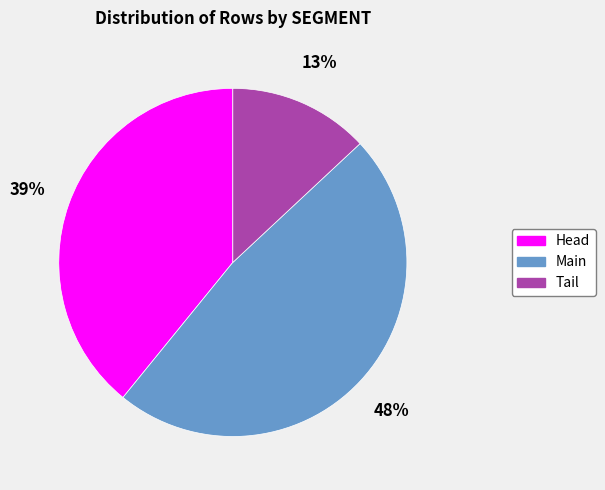

Does any single category account for the majority?

No